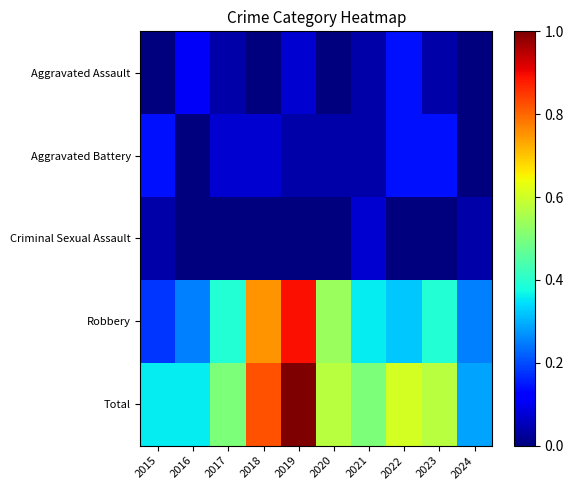

Between 2021 and 2019, which is larger?

2019